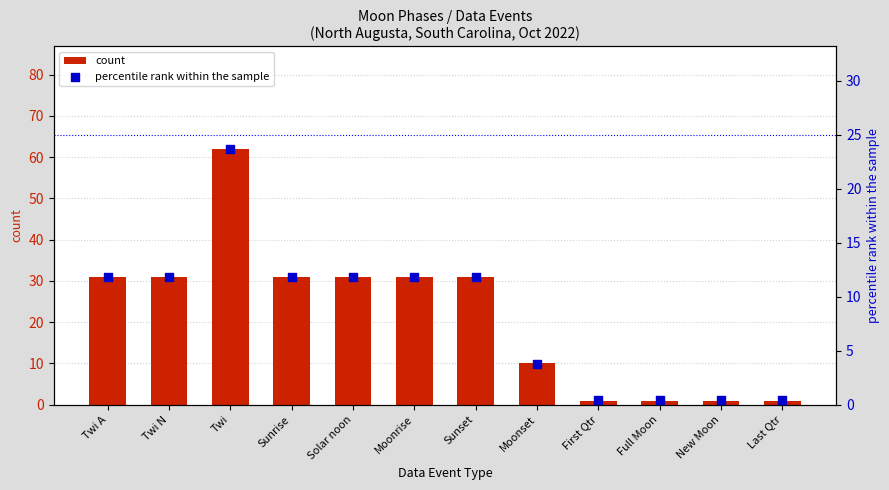

Which series has the largest Y range (max minus min)?

count